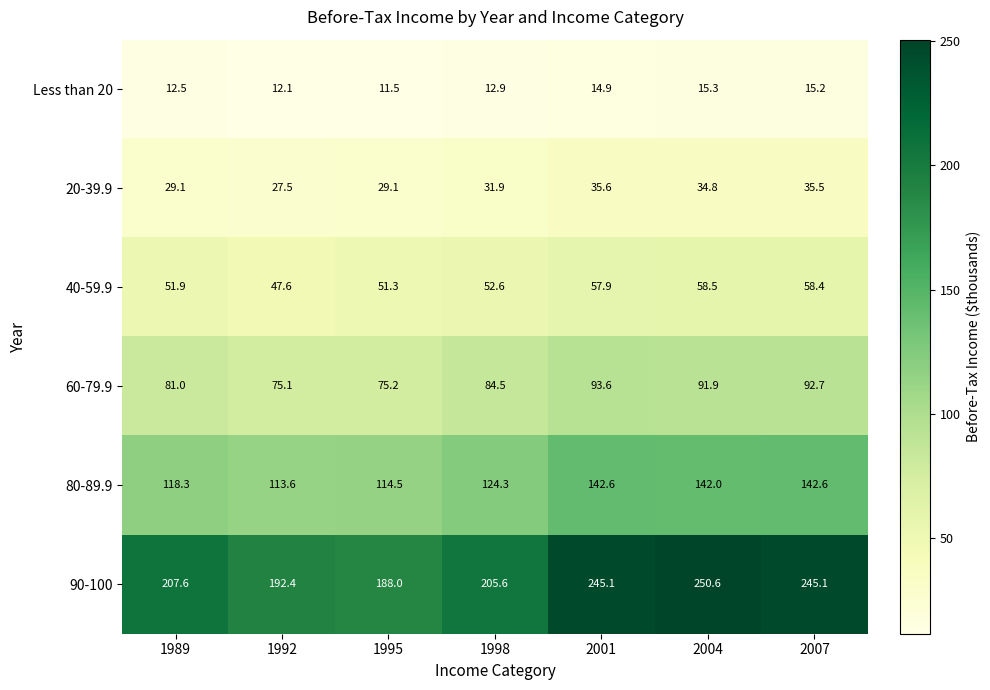

At which label is 40-59.9 closest to 53?

1998